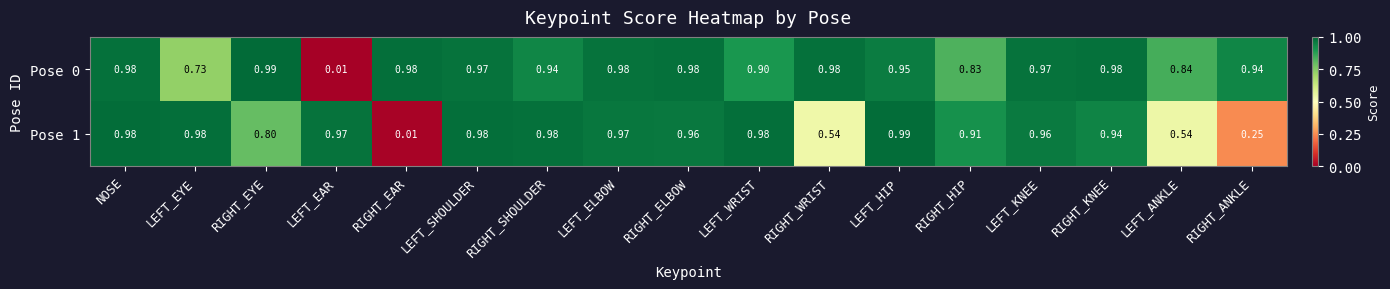

At which label does Pose 1 reach its peak?

LEFT_HIP